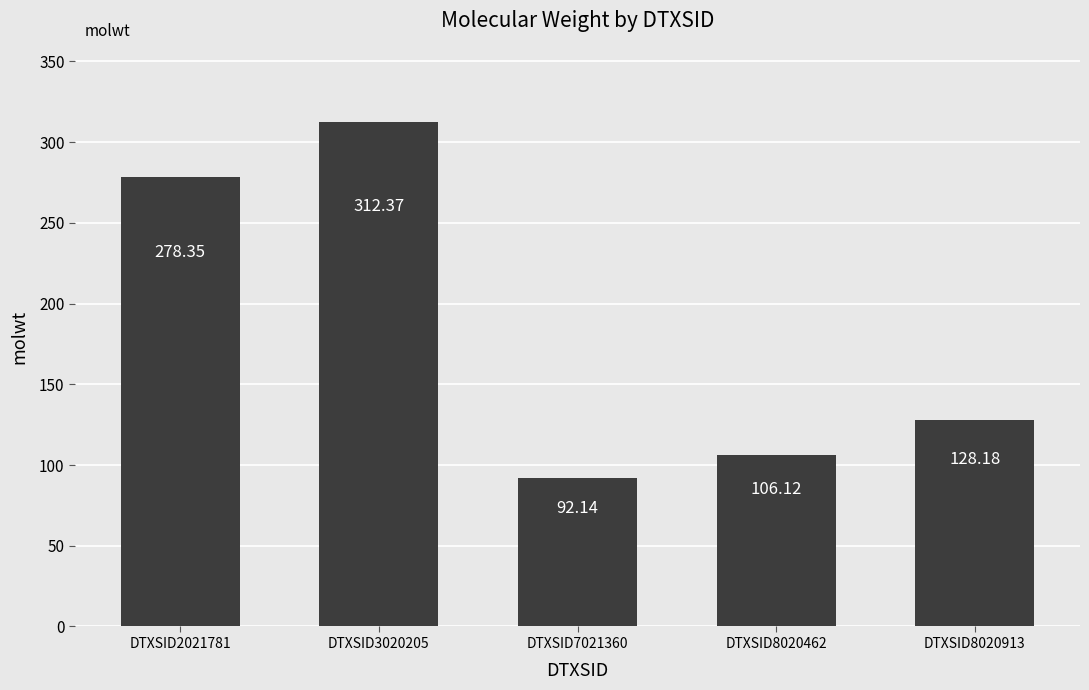

What is the change in value from DTXSID2021781 to DTXSID8020913?

-150.2